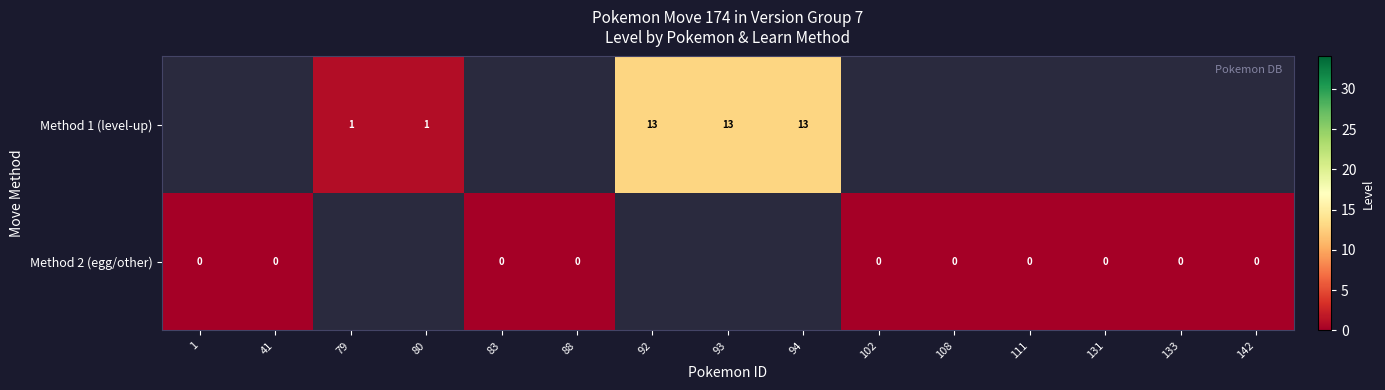

How many Method 1 (level-up) values are between -1 and 1?

12